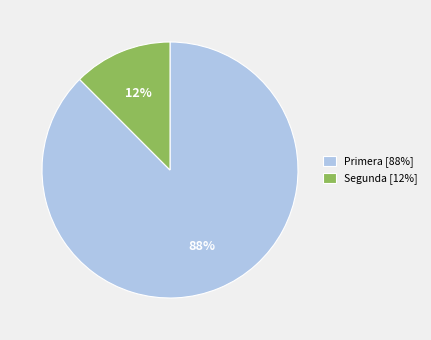

Which has a higher value, Primera [88%] or Segunda [12%]?

Primera [88%]